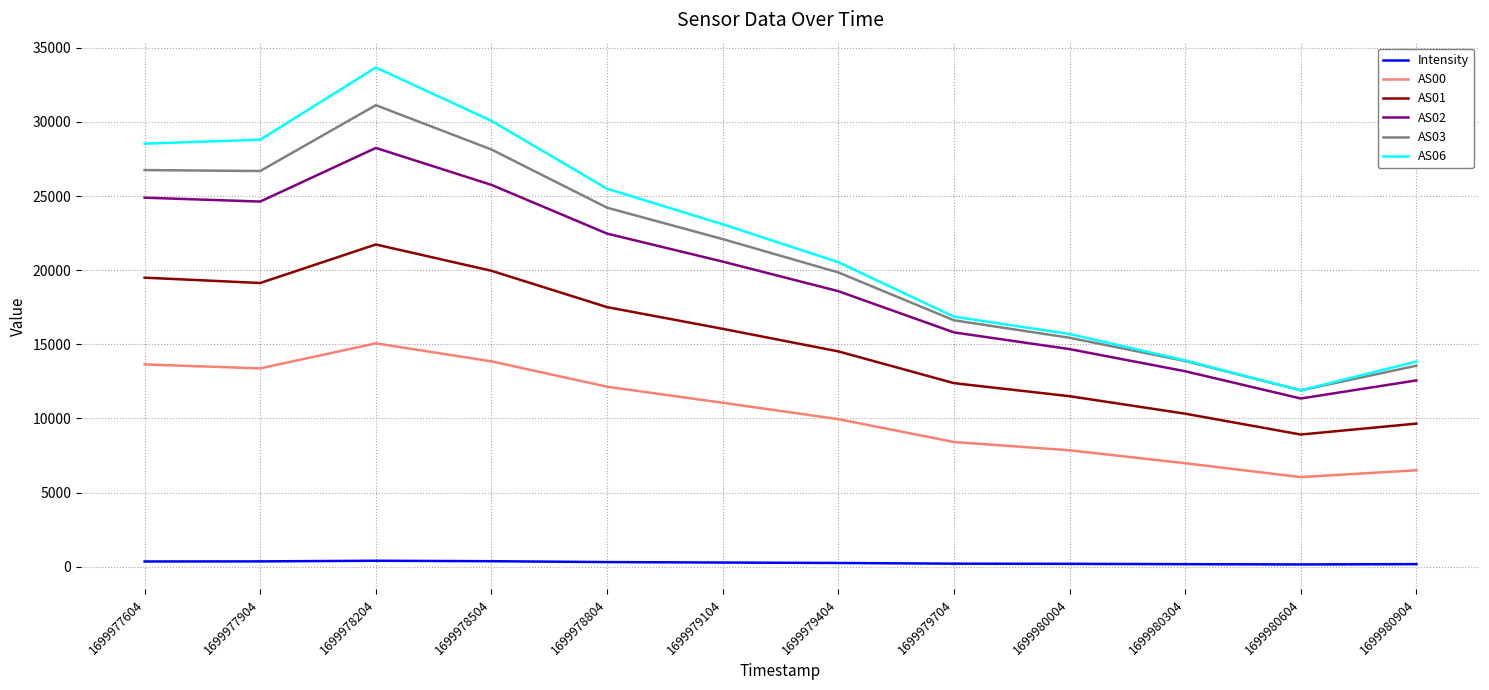

True or false: AS03 and AS02 cross at least once.

False